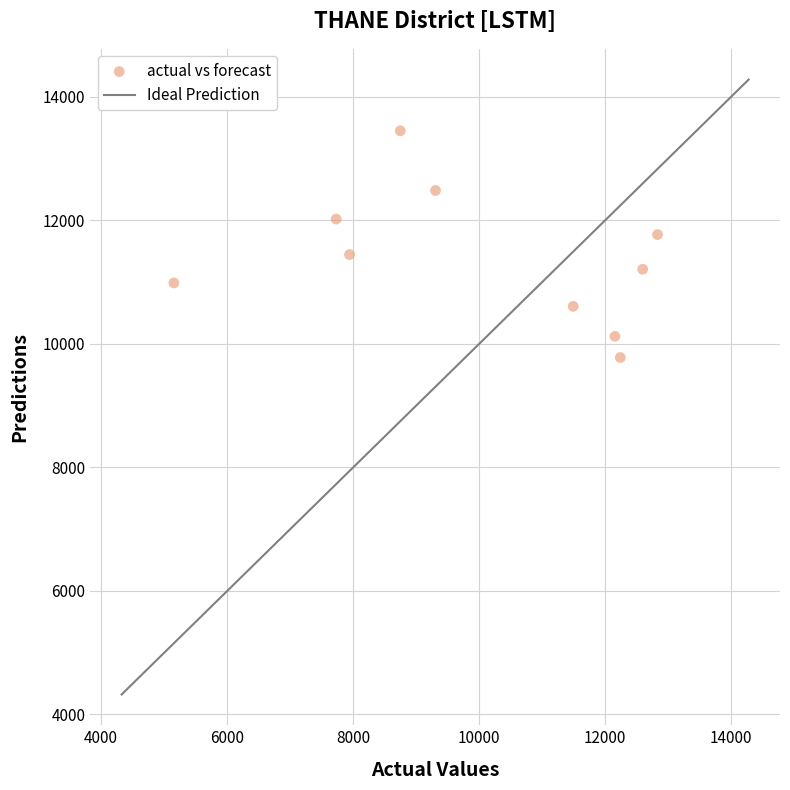

What is the average Y value?

11388.0